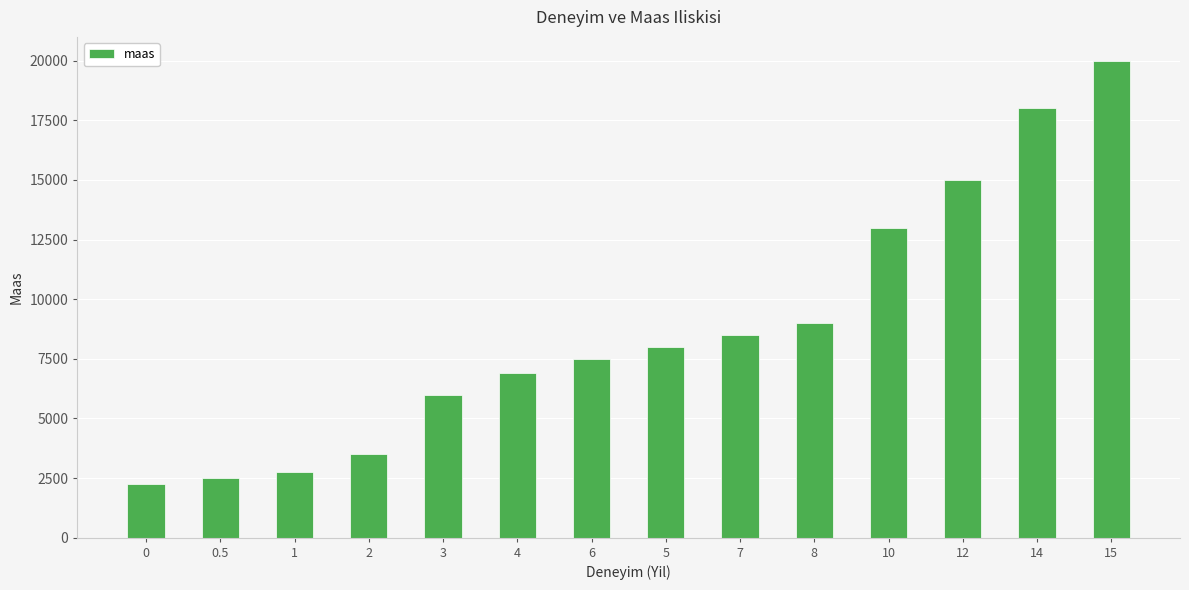

The chart shows a value of 8524 at 10. True or false?

False